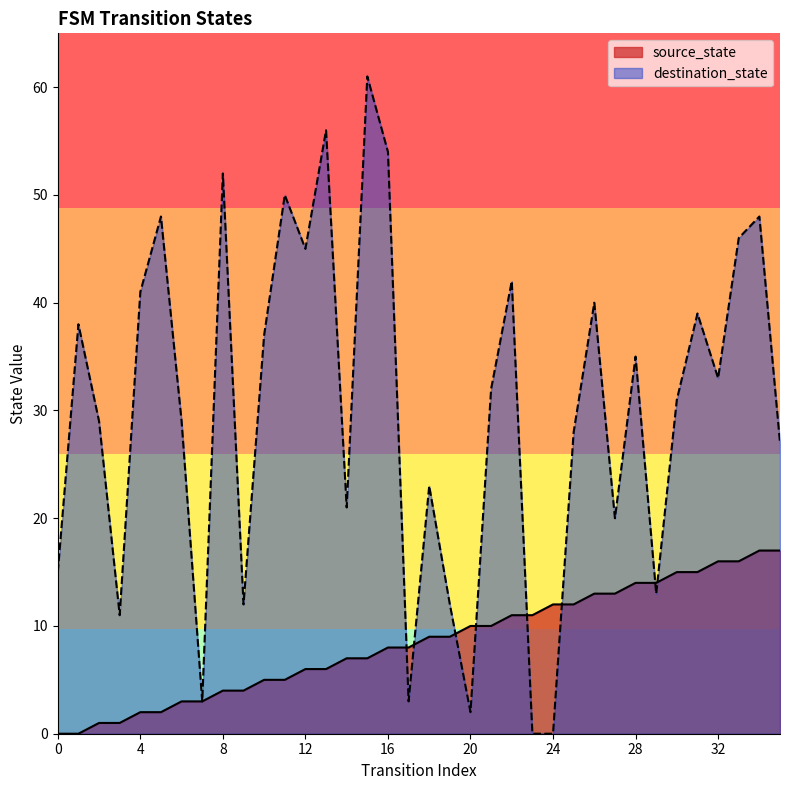

What is the spread (max minus min) of values at 25?

16